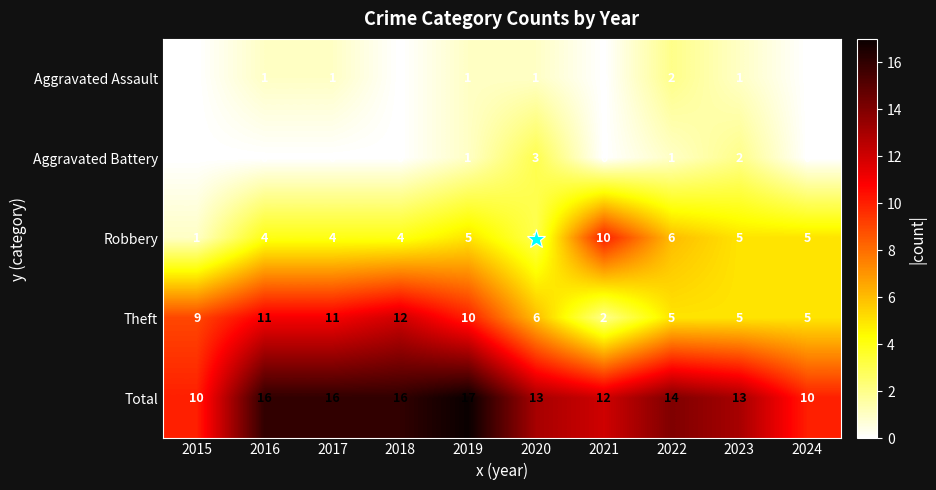

What is the difference between the second highest and minimum values in the Theft series?

9